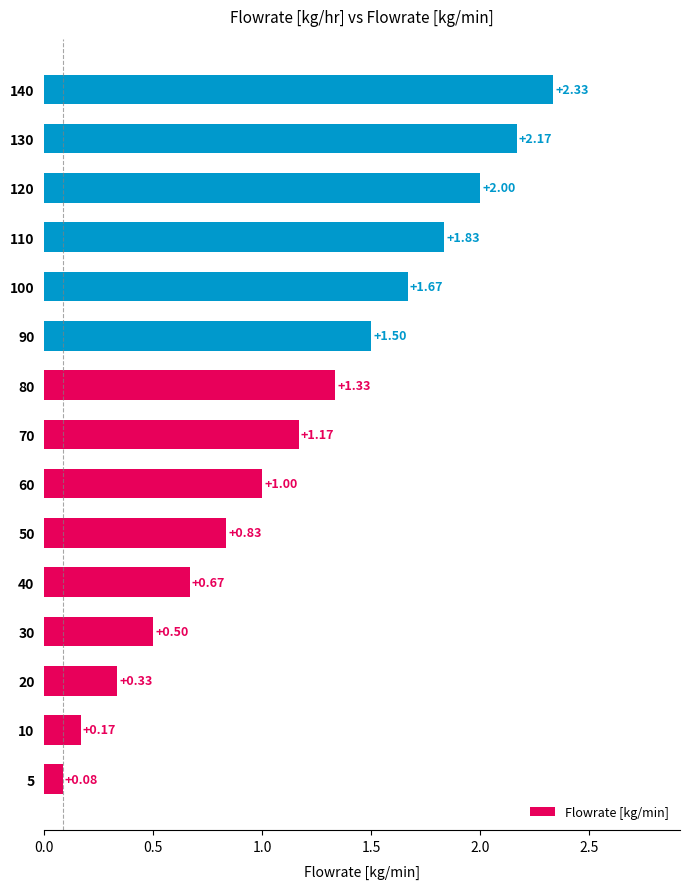

Which category has the highest value across all series?

140